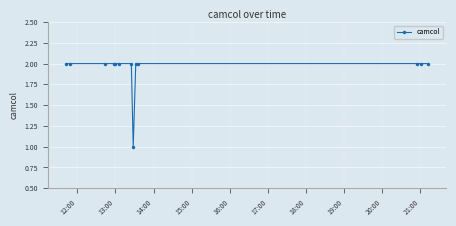

What is the value of the 5th point from the left?

2